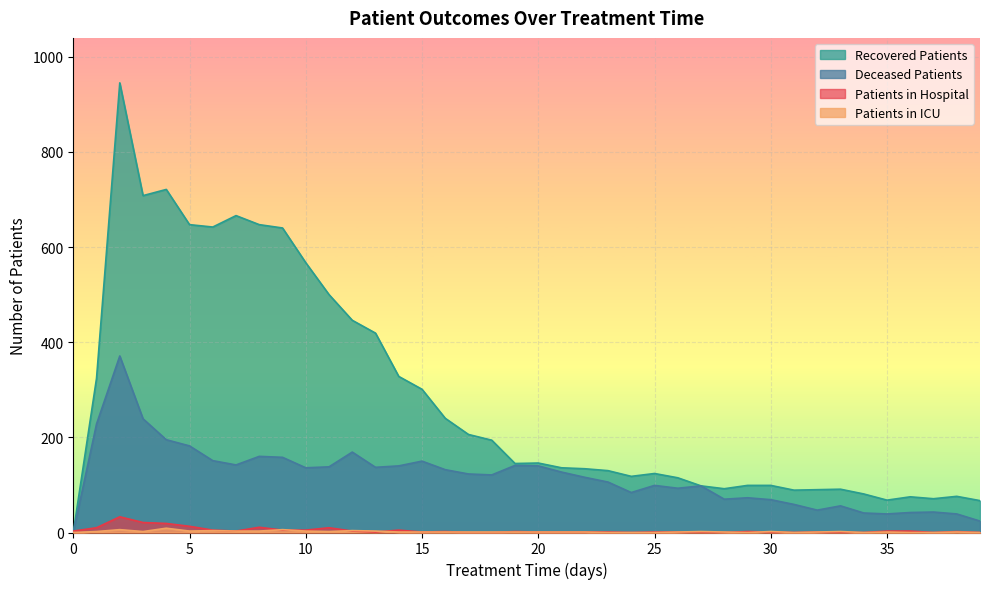

Which series has the largest range (max minus min)?

Recovered Patients